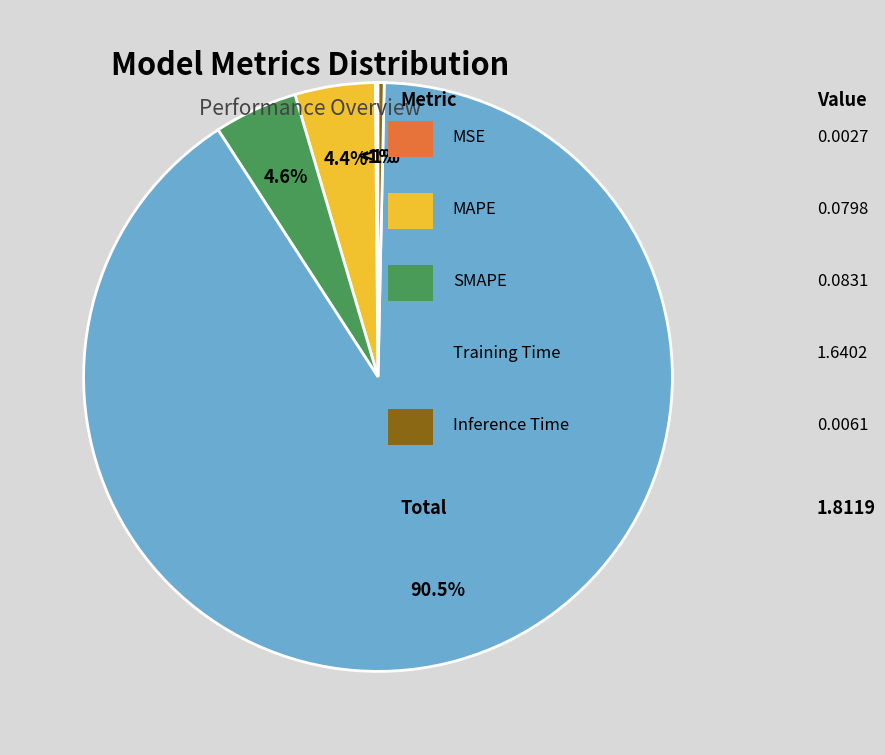

To the nearest percent, what is the combined percentage of Training Time and Inference Time?

91%